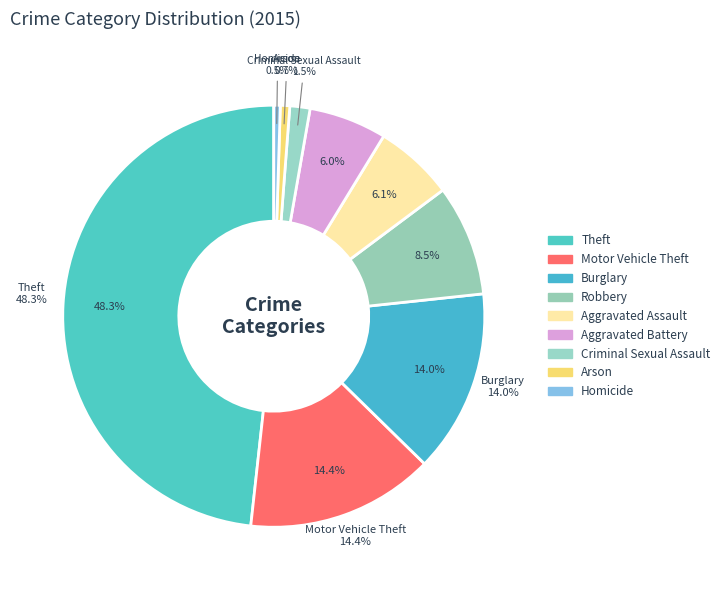

Rank the categories by value from highest to lowest.

Theft, Motor Vehicle Theft, Burglary, Robbery, Aggravated Assault, Aggravated Battery, Criminal Sexual Assault, Arson, Homicide